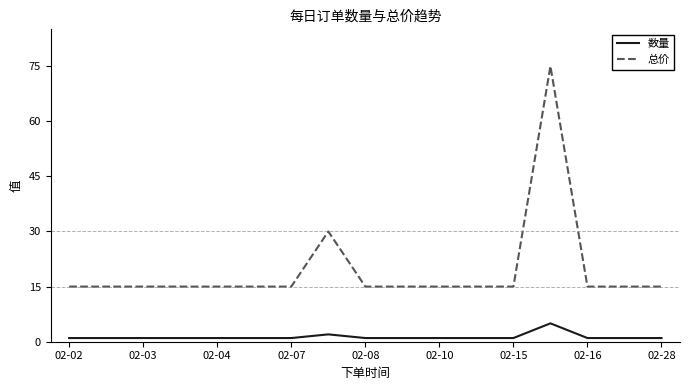

Which series has the largest range (max minus min)?

总价